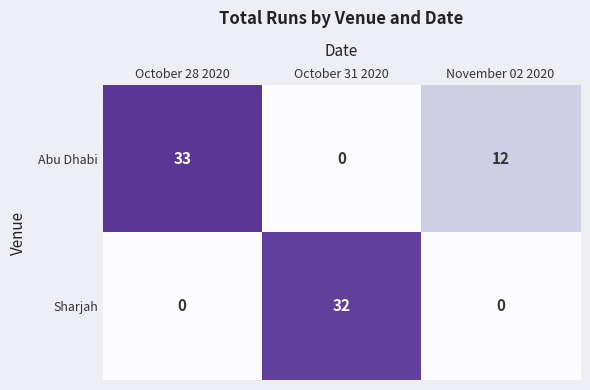

At which label does Abu Dhabi first exceed 12?

October 28 2020